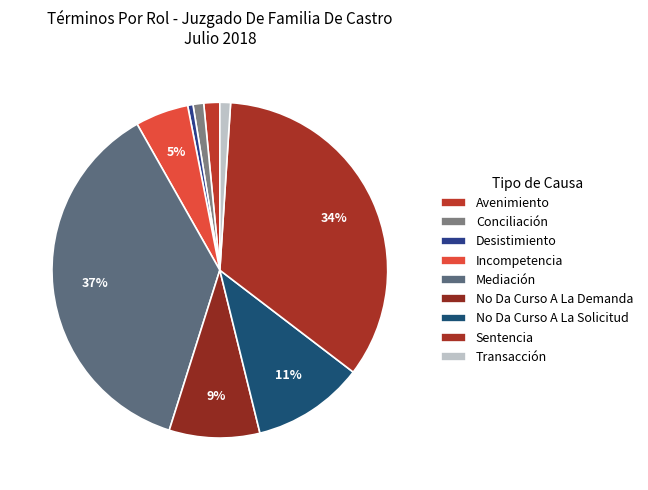

Does any single category account for the majority?

No